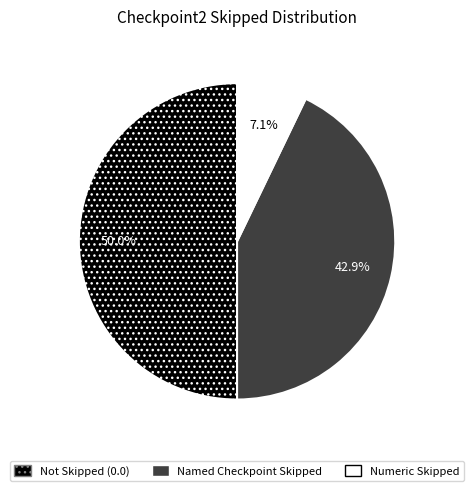

Count the number of slices in the pie.

3